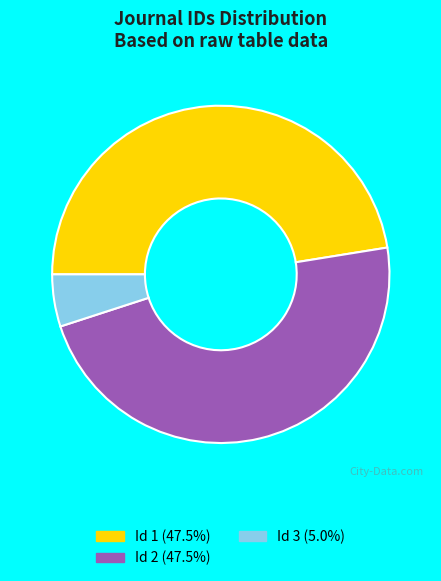

Is Id 2 (47.5%) the majority of the pie?

No